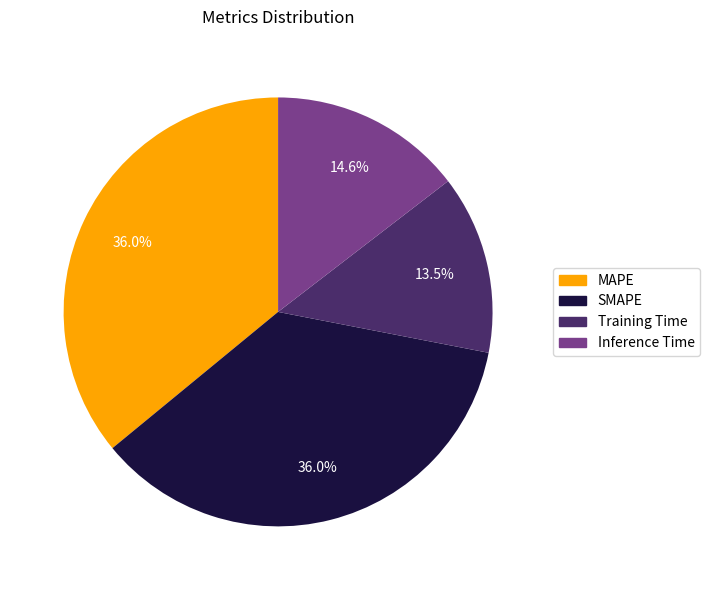

Which category has the smallest portion of the pie?

Training Time